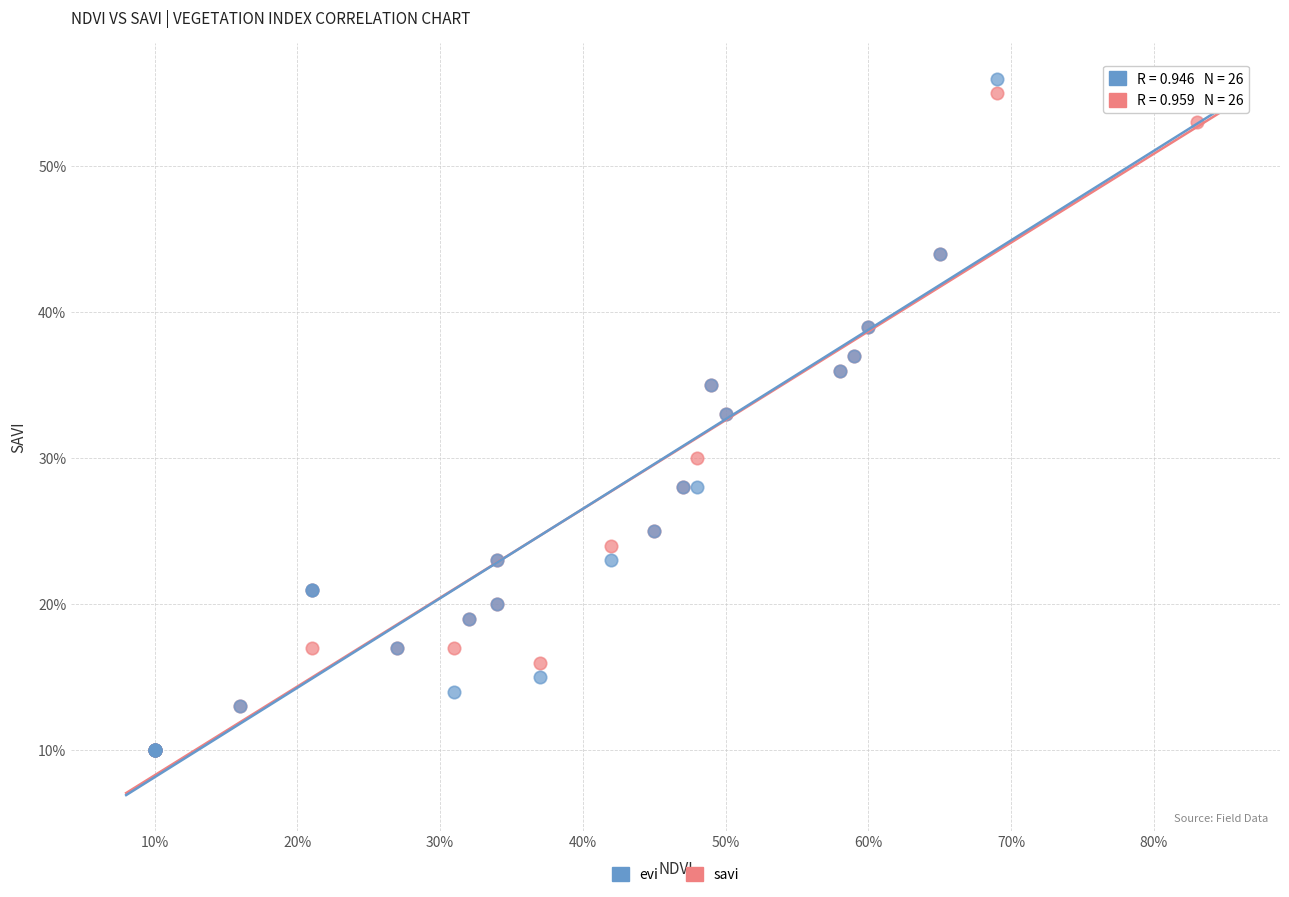

What are all the series names shown in the legend?

evi, savi